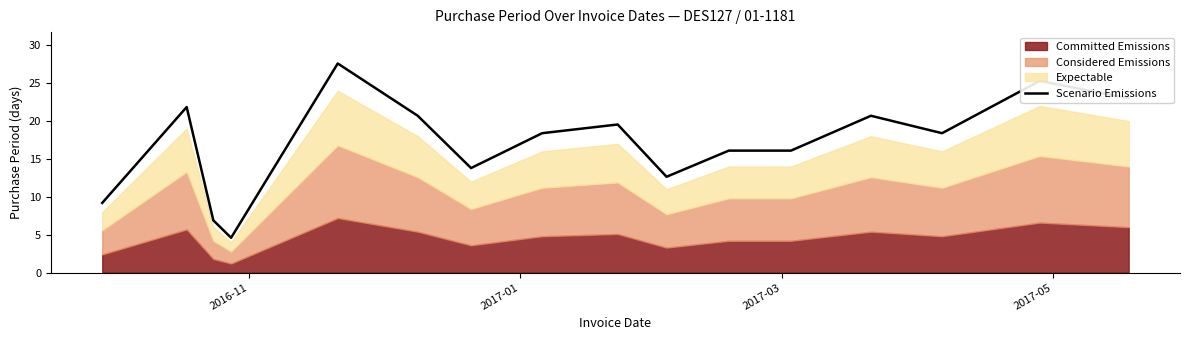

What is the minimum value for Scenario Emissions?

4.6